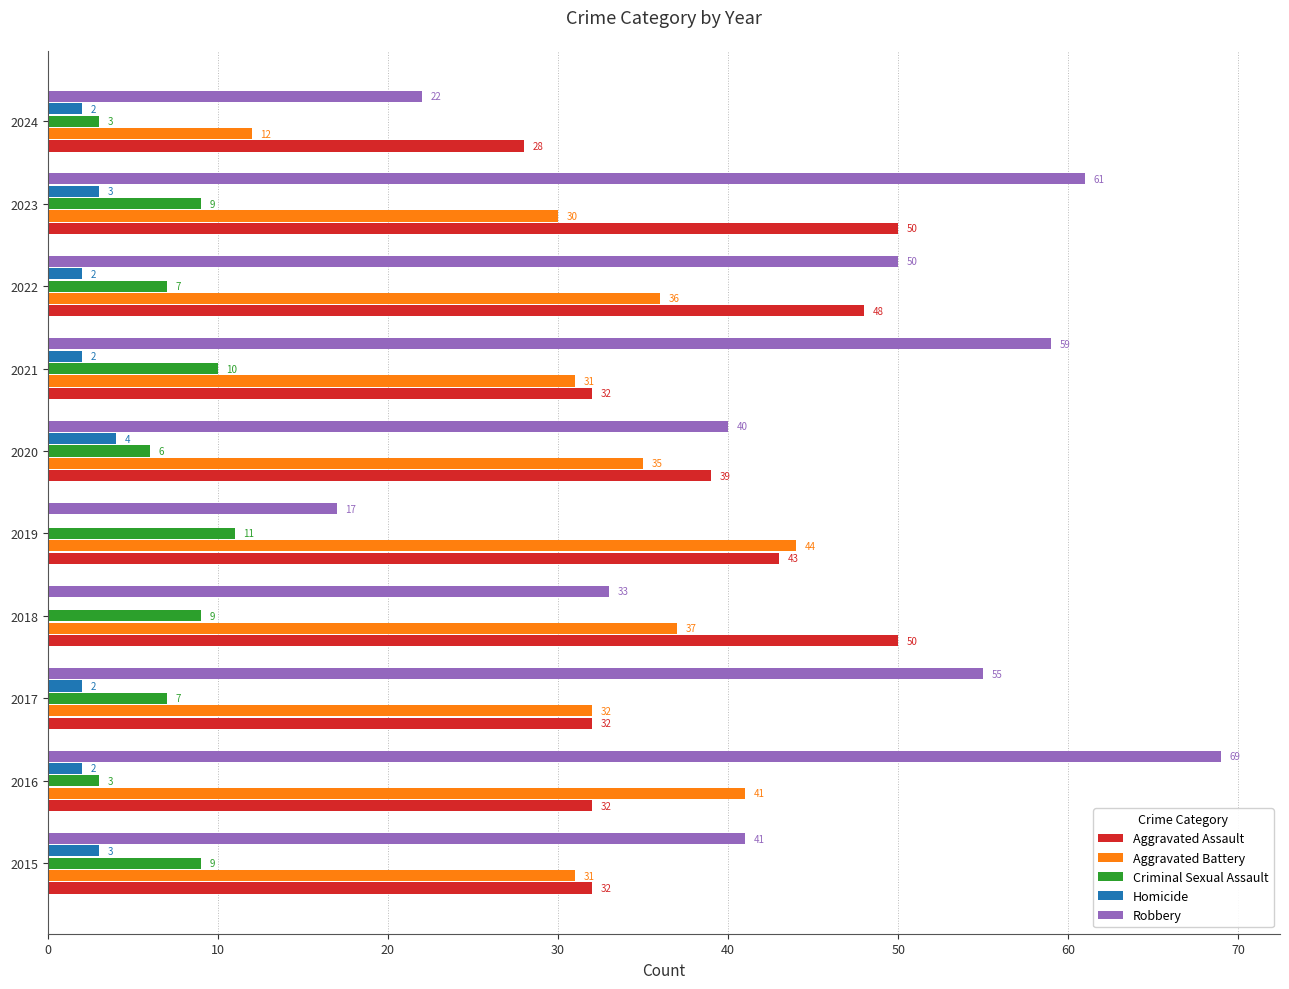

Which series has the largest range (max minus min)?

Robbery